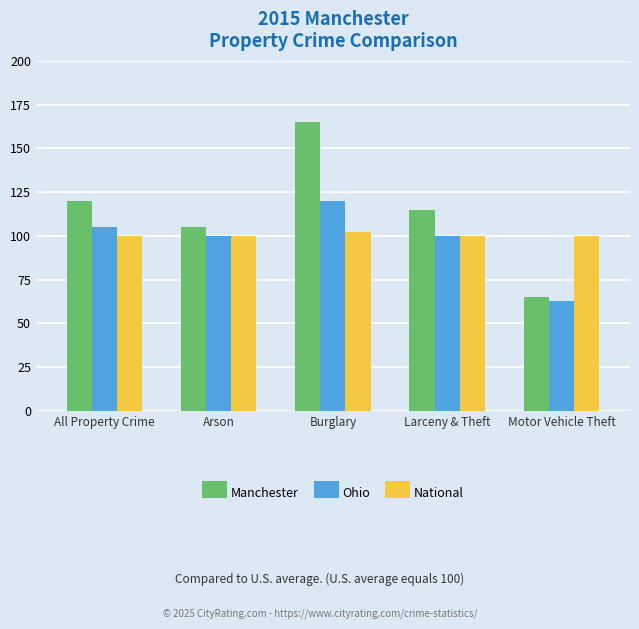

The Manchester series shows 26 at Larceny & Theft. True or false?

False